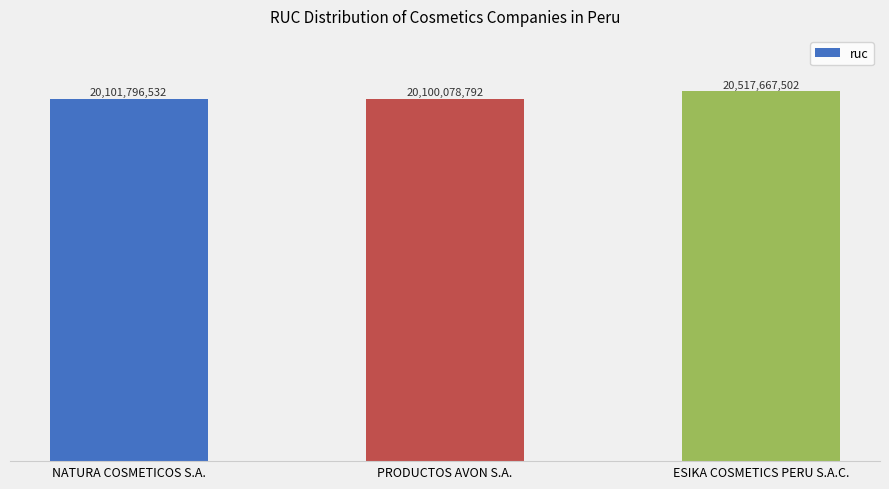

Does the chart contain stacked bars?

No